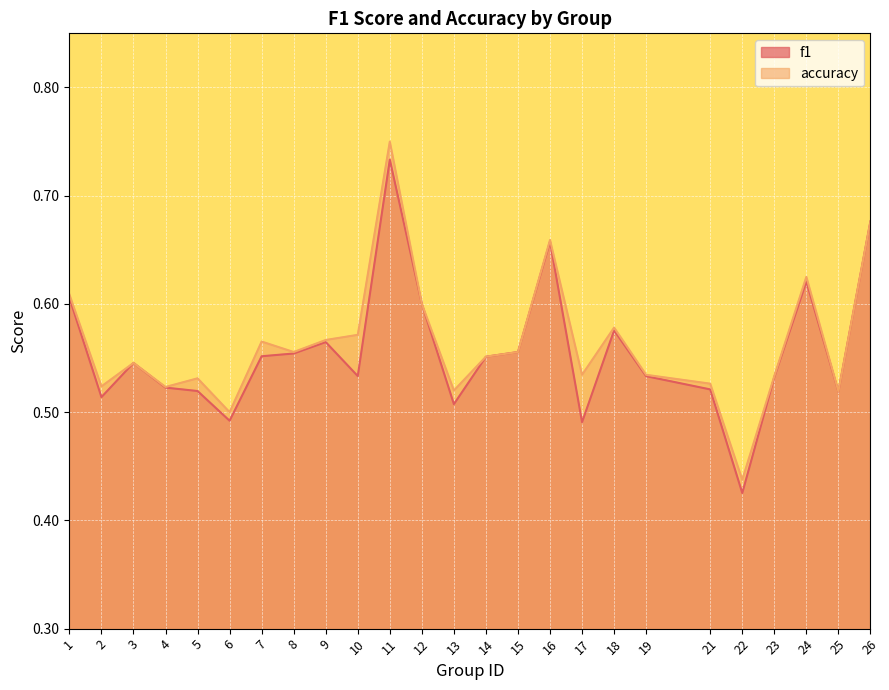

At which category does the chart reach its minimum across all series?

22